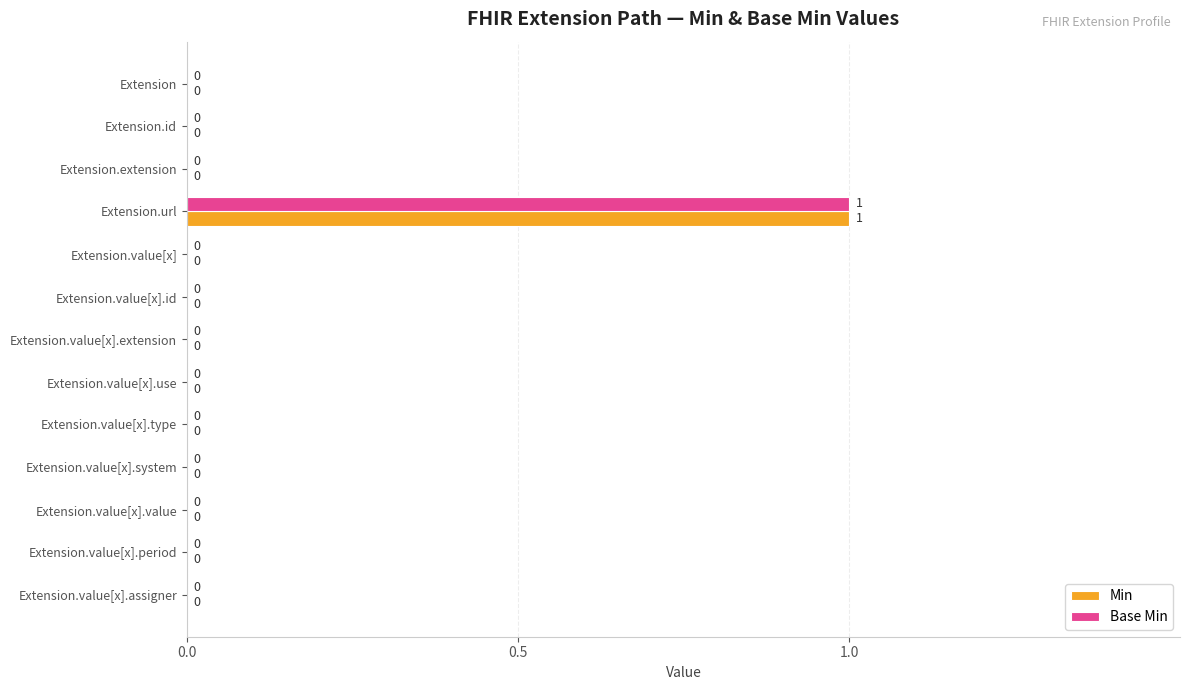

True or false: Min has a value of 0 at Extension.value[x].type.

True